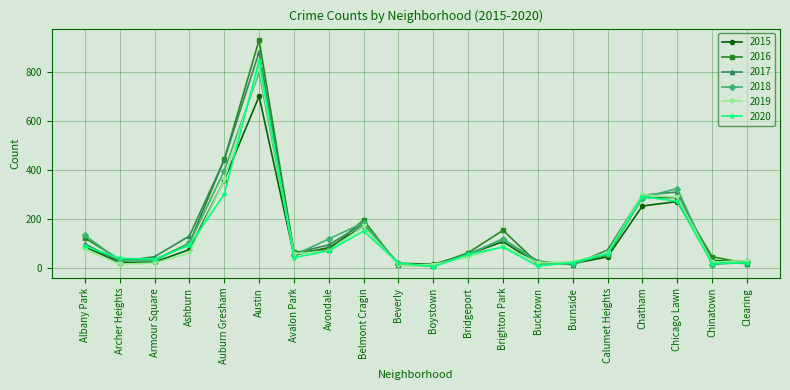

At which category is the sum across all series the highest?

Austin